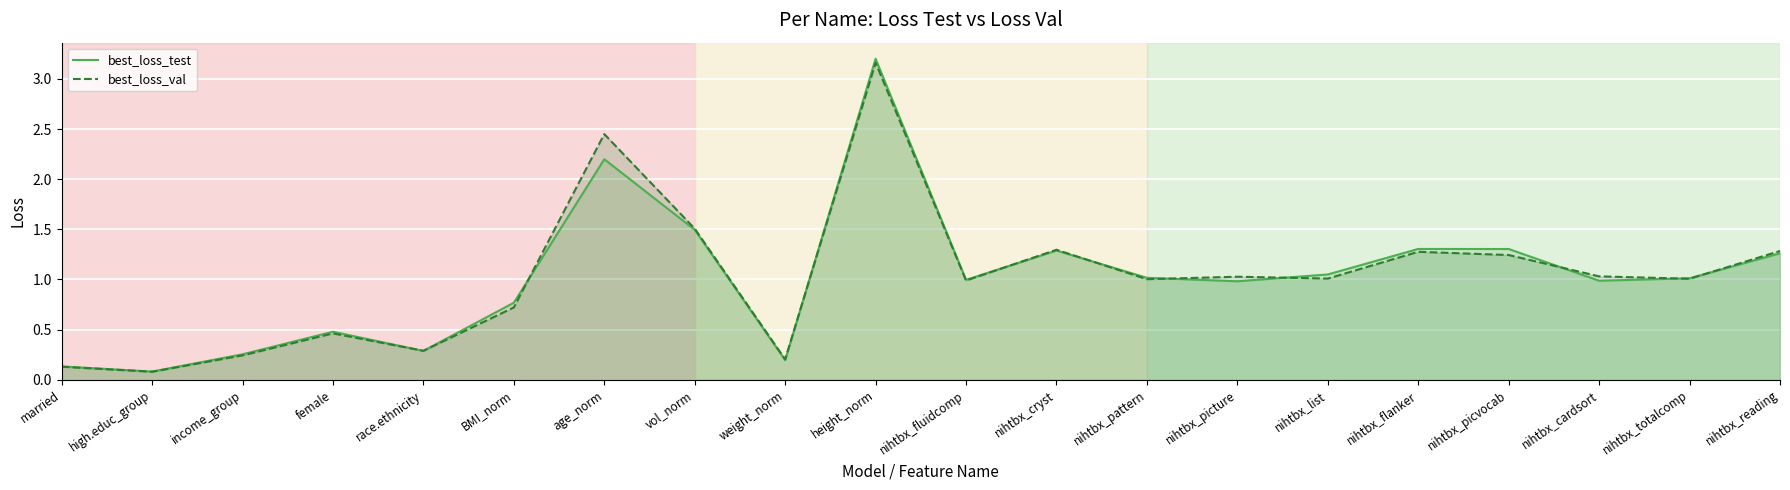

Rank the series by their average value, from highest to lowest.

best_loss_val, best_loss_test